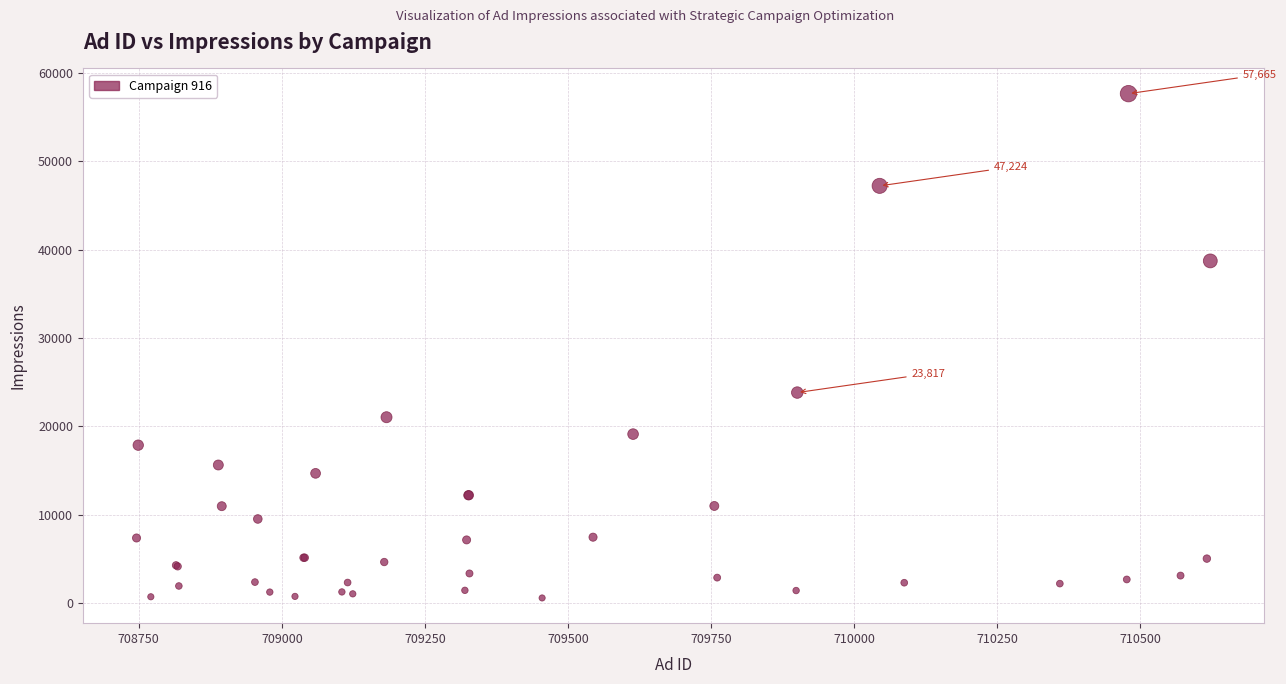

What Y value in the scatter plot is closest to 29112?

23817